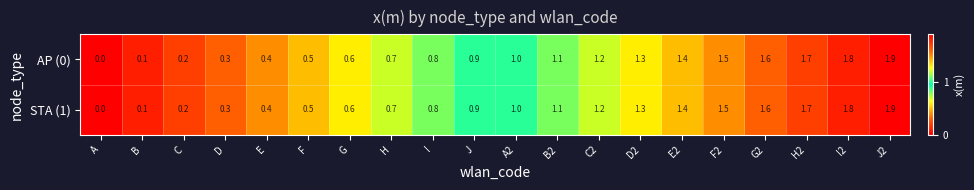

How many data points in AP (0) are less than 1?

10